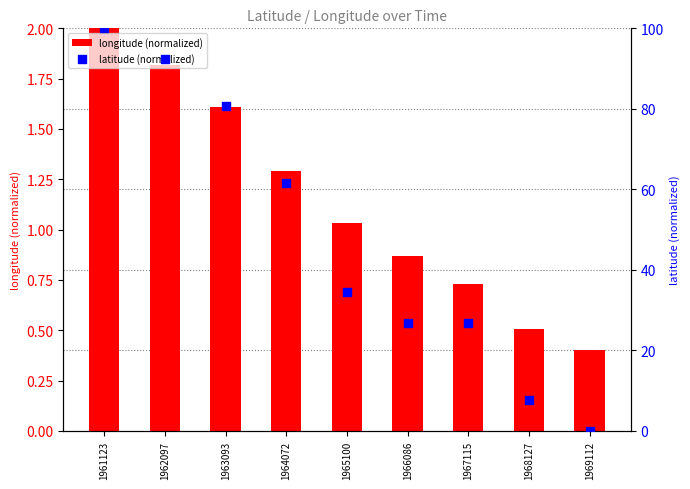

At how many categories does at least one series exceed 79?

3